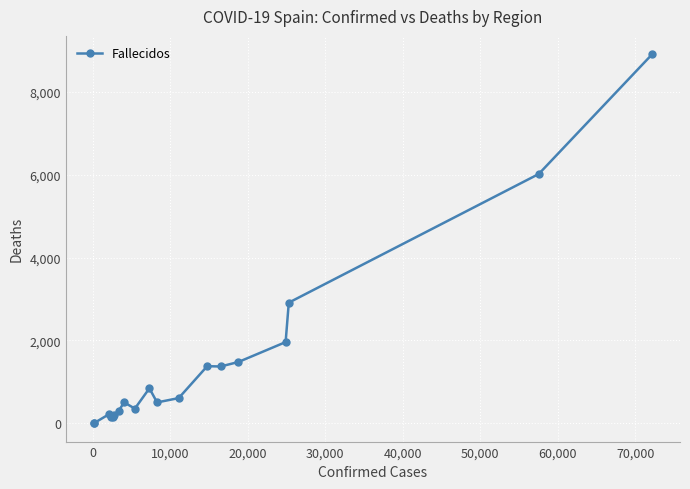

What is the maximum value shown in the chart?

8912